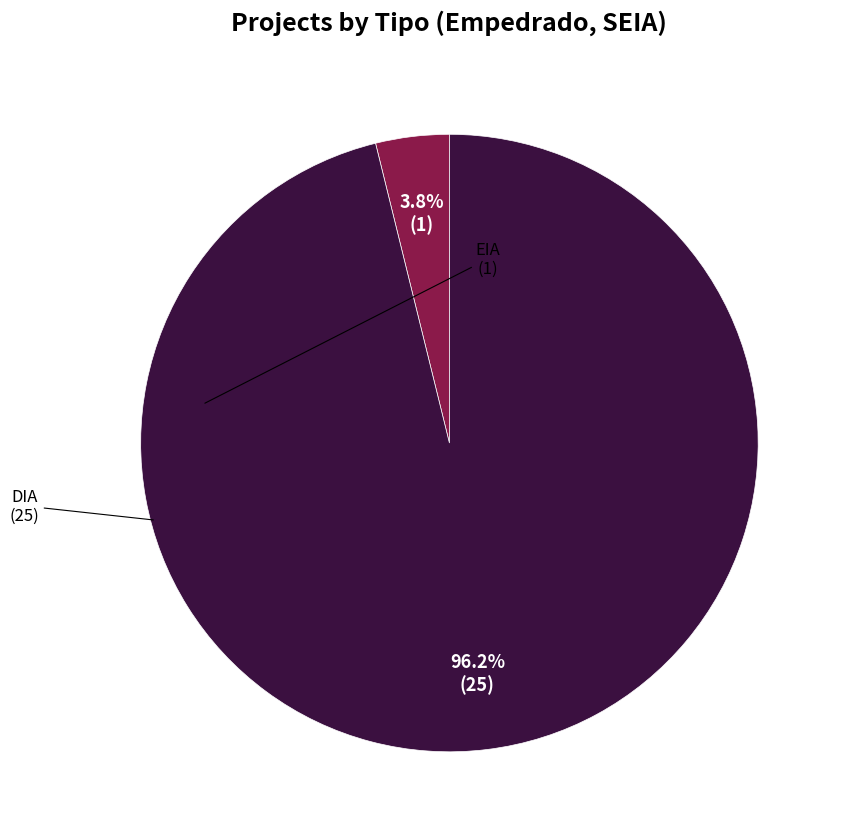

Combined, what portion of the pie is DIA and EIA?

100.0%